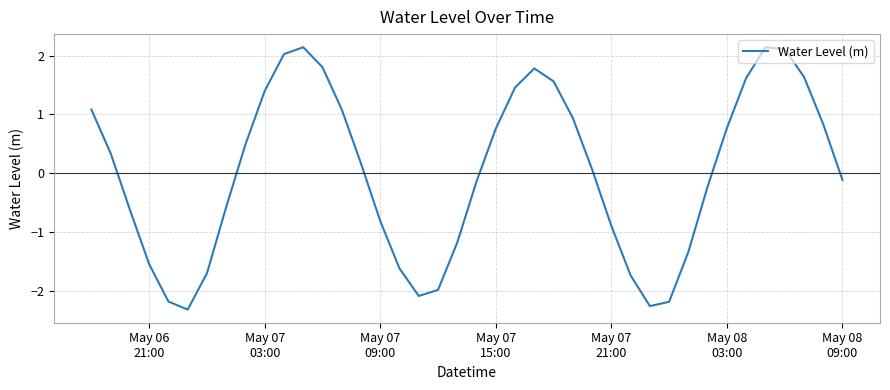

What is the difference between the maximum and minimum values?

4.5